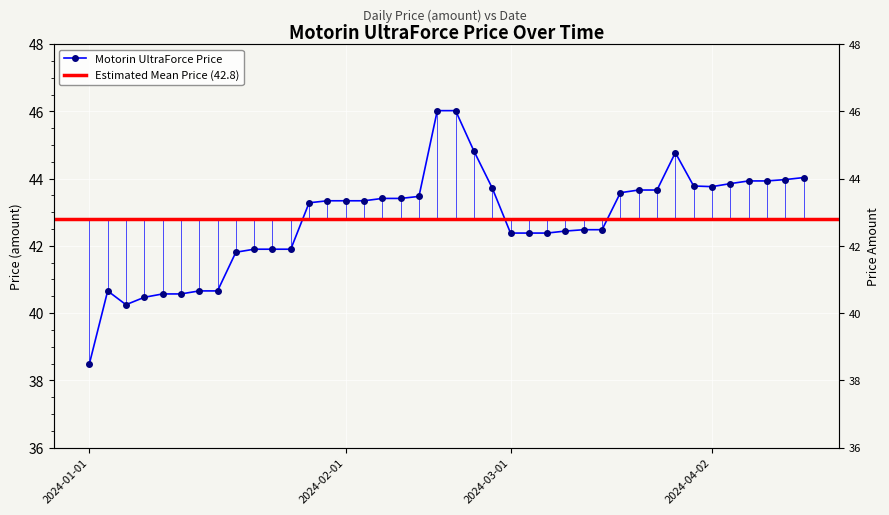

Reading left to right, what are all the values shown in this chart?

2024-01-01=38.5	2024-01-03=40.7	2024-01-05=40.2	2024-01-06=40.5	2024-01-10=40.6	2024-01-12=40.6	2024-01-16=40.7	2024-01-18=40.7	2024-01-20=41.8	2024-01-23=41.9	2024-01-24=41.9	2024-01-26=41.9	2024-01-30=43.3	2024-01-31=43.3	2024-02-01=43.3	2024-02-02=43.3	2024-02-06=43.4	2024-02-09=43.4	2024-02-10=43.5	2024-02-13=46.0	2024-02-15=46.0	2024-02-21=44.8	2024-02-22=43.7	2024-03-01=42.4	2024-03-02=42.4	2024-03-05=42.4	2024-03-07=42.4	2024-03-12=42.5	2024-03-13=42.5	2024-03-15=43.6	2024-03-16=43.7	2024-03-20=43.7	2024-03-21=44.8	2024-03-23=43.8	2024-04-02=43.8	2024-04-03=43.9	2024-04-06=43.9	2024-04-10=43.9	2024-04-16=44.0	2024-04-20=44.0